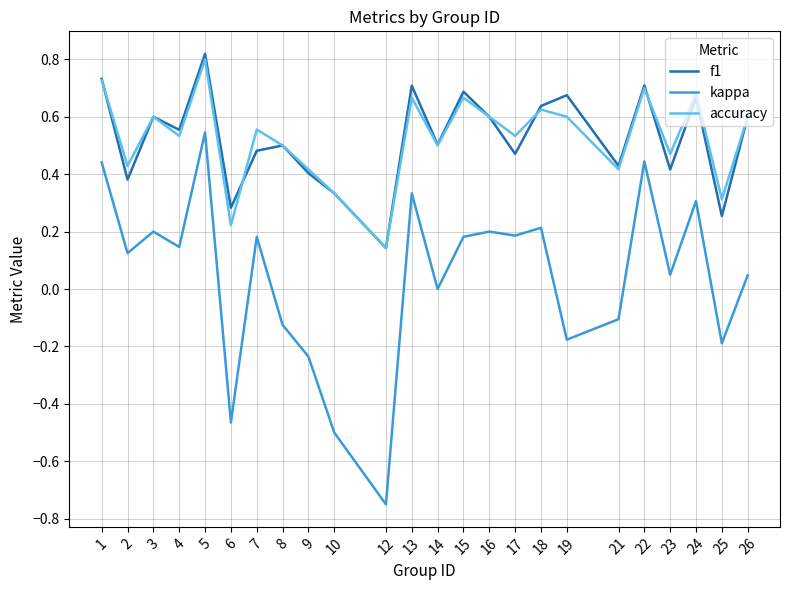

True or false: kappa and accuracy cross at least once.

False